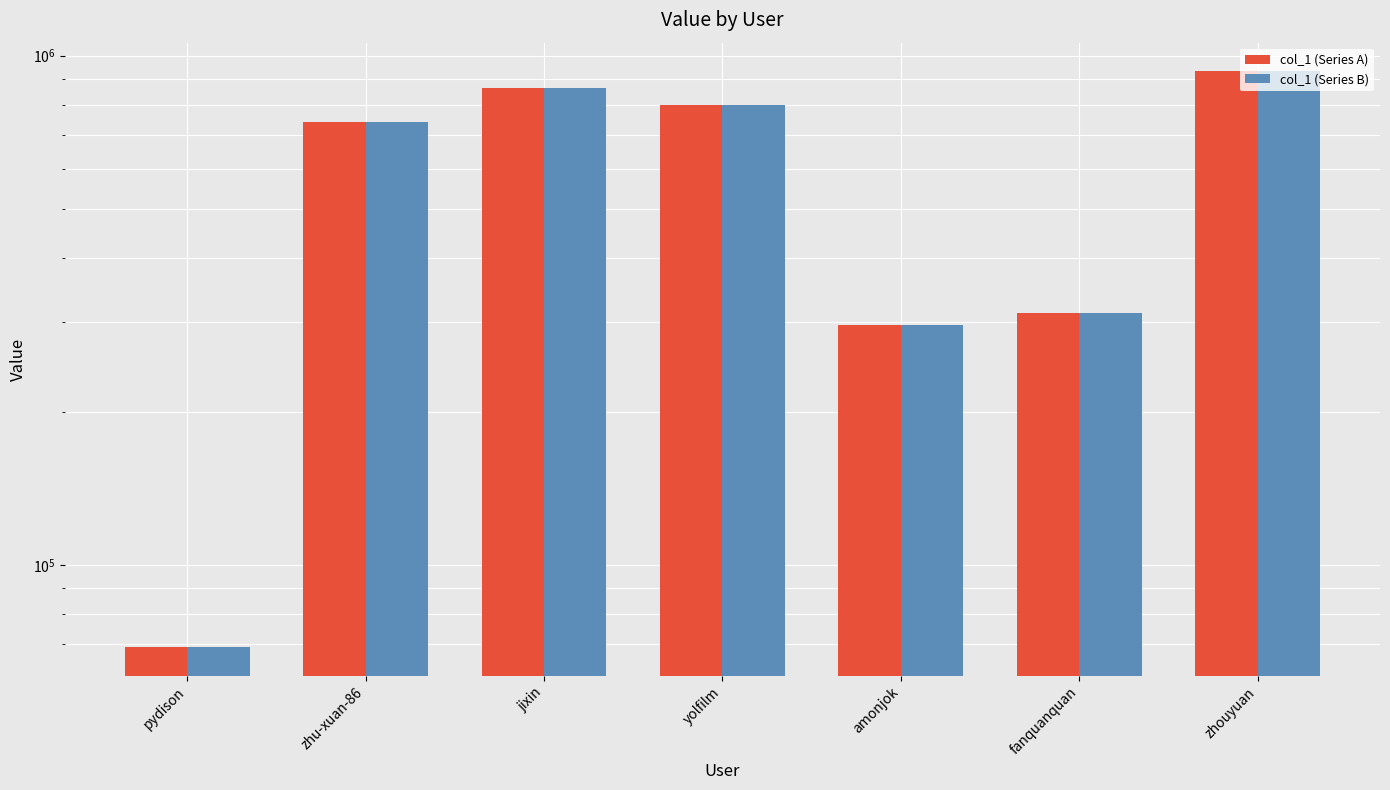

At how many categories does at least one series exceed 281955?

6